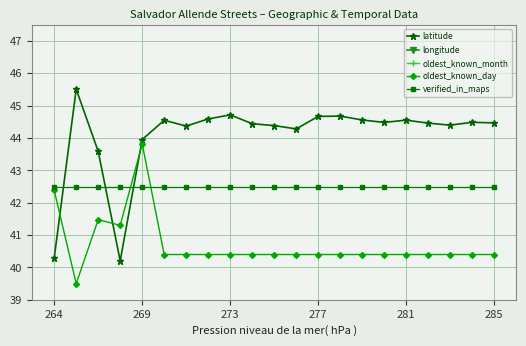

How many times do verified_in_maps and oldest_known_day cross each other?

2